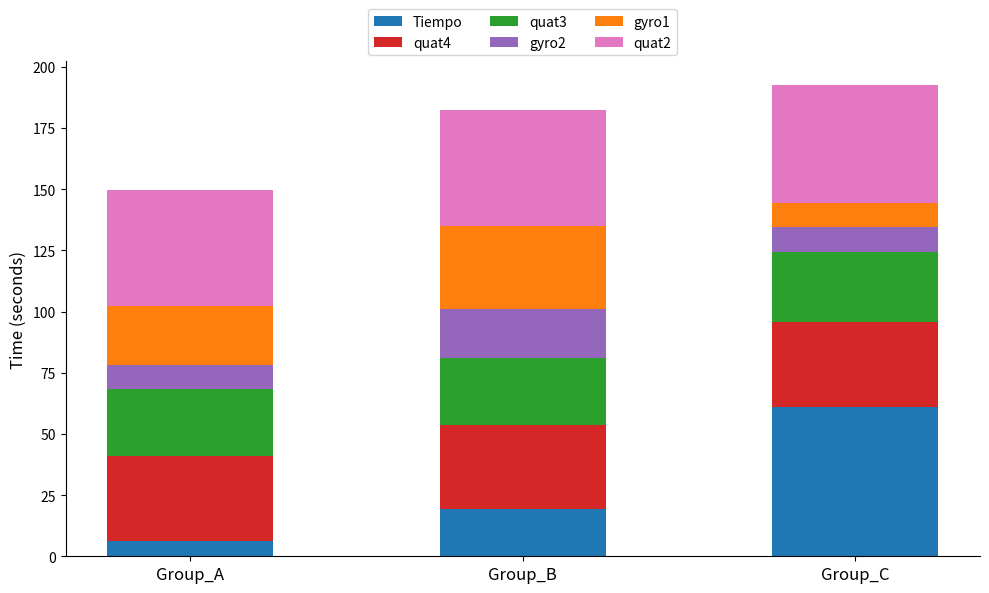

Are the bars grouped side by side (vs. stacked)?

No